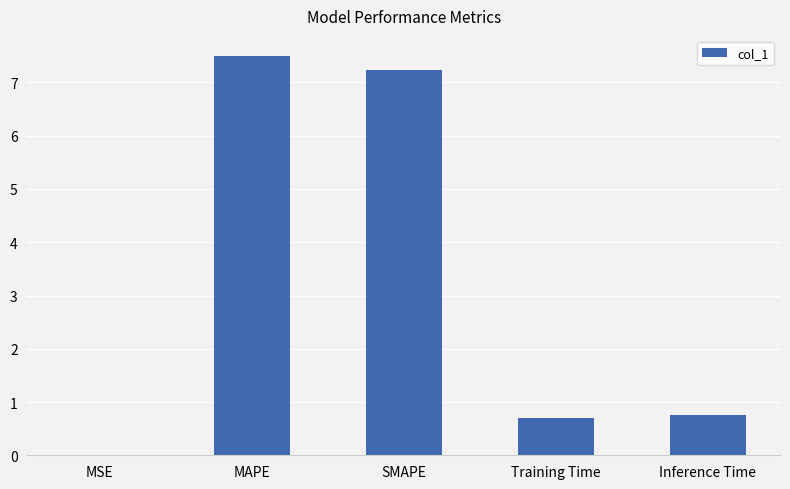

Are the bars horizontal?

No